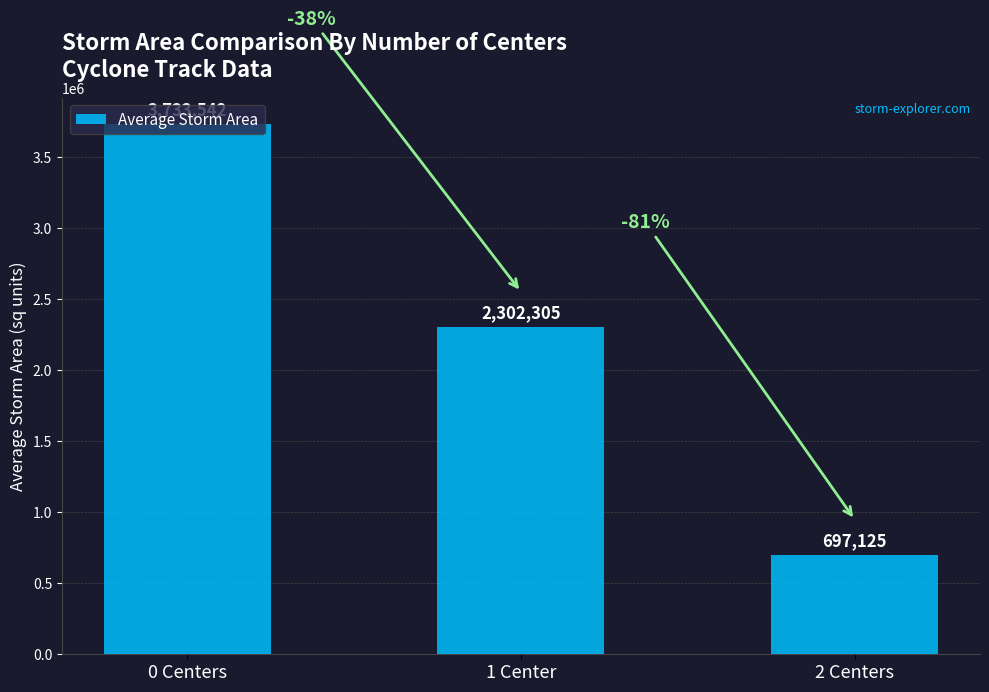

Rank the categories by value from lowest to highest.

2 Centers, 1 Center, 0 Centers